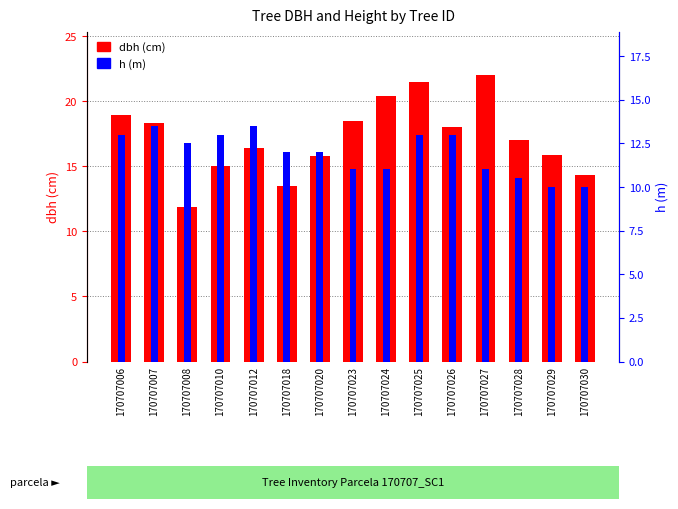

Which category has the lowest value in the h (m) series?

170707029